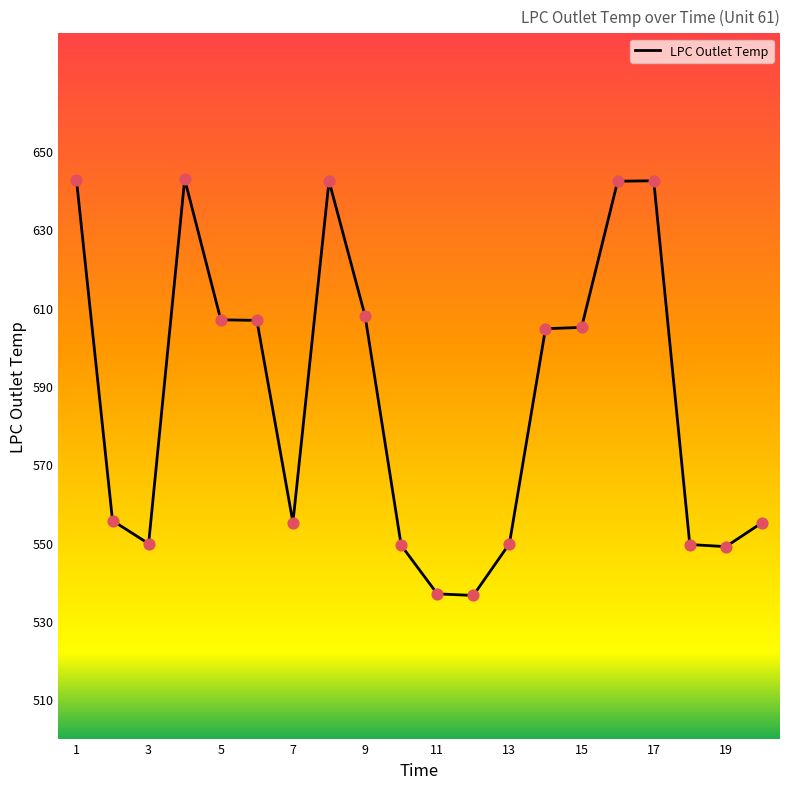

What is the change in value from 14 to 17?

+37.8